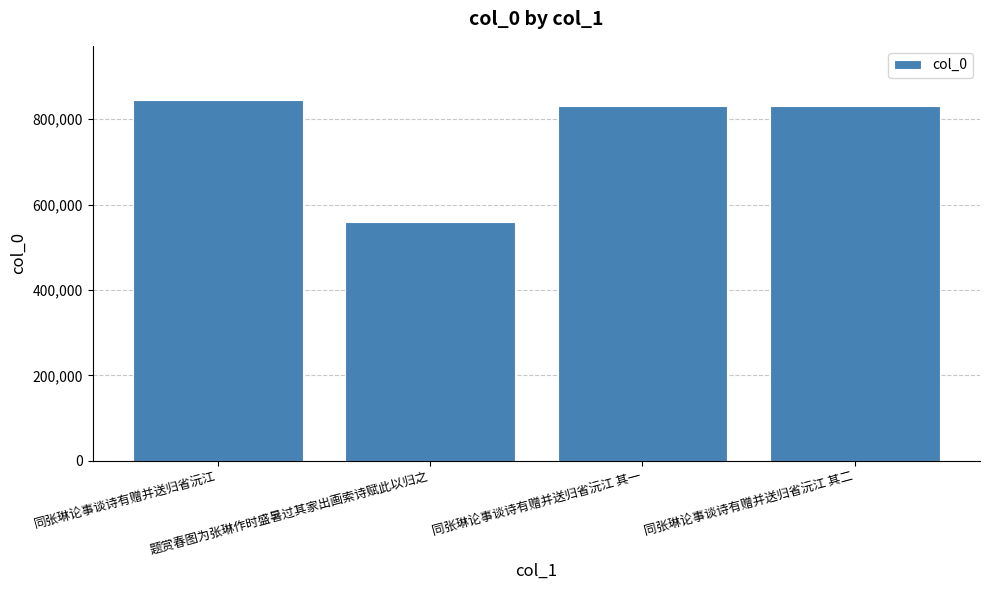

What is the smallest value displayed?

559750